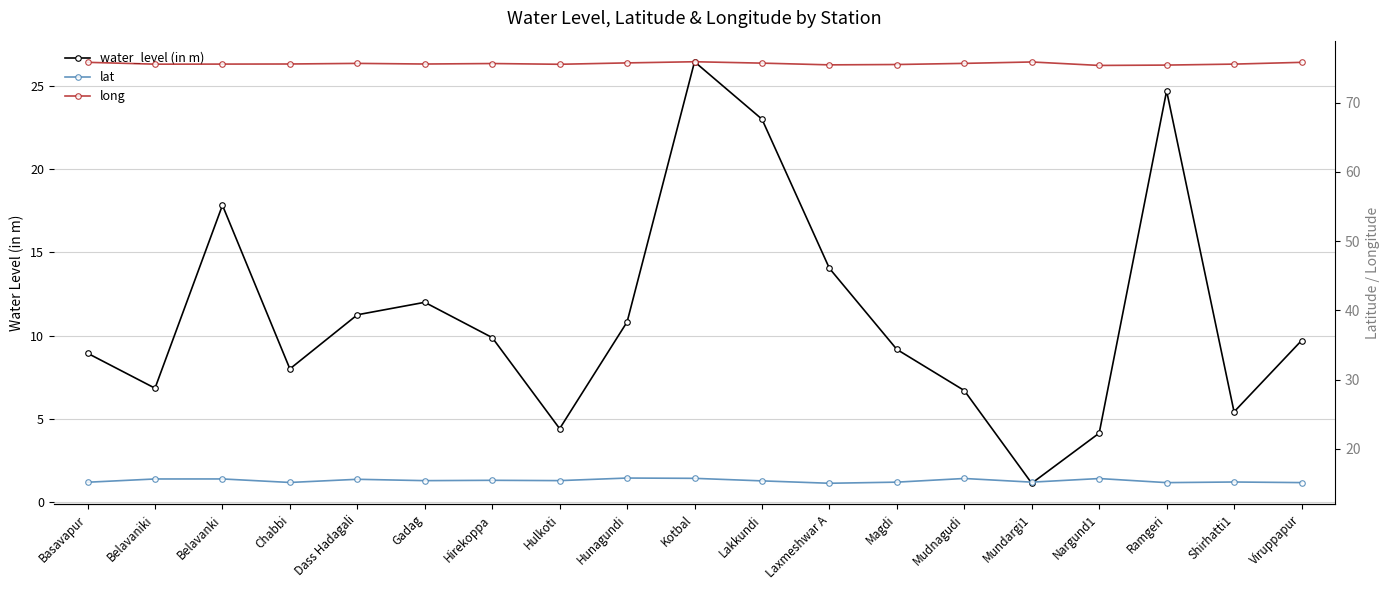

At how many categories does at least one series exceed 48?

19